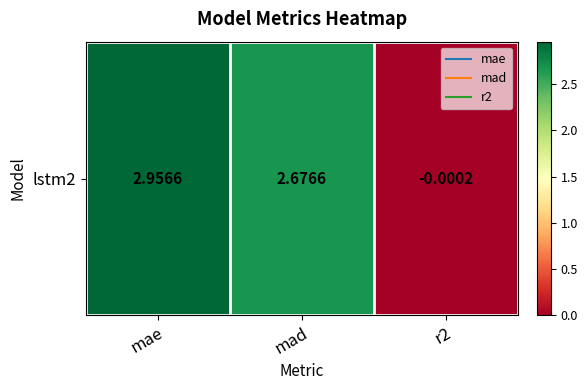

How many values are above zero?

2